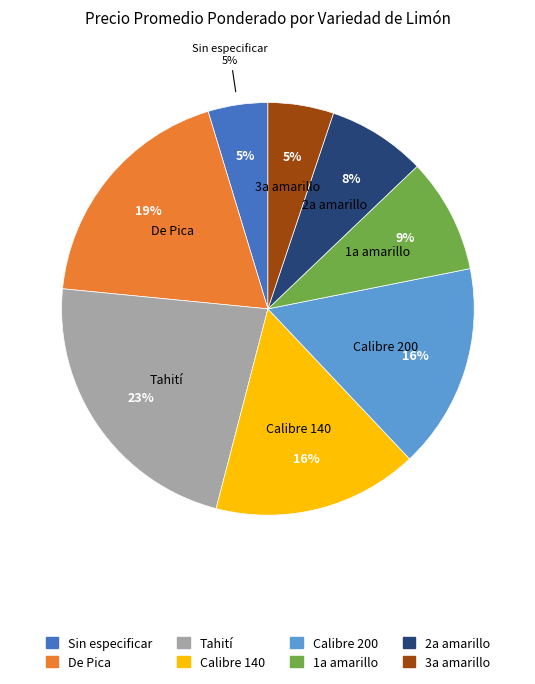

To the nearest percent, what percentage of the pie is De Pica?

19%